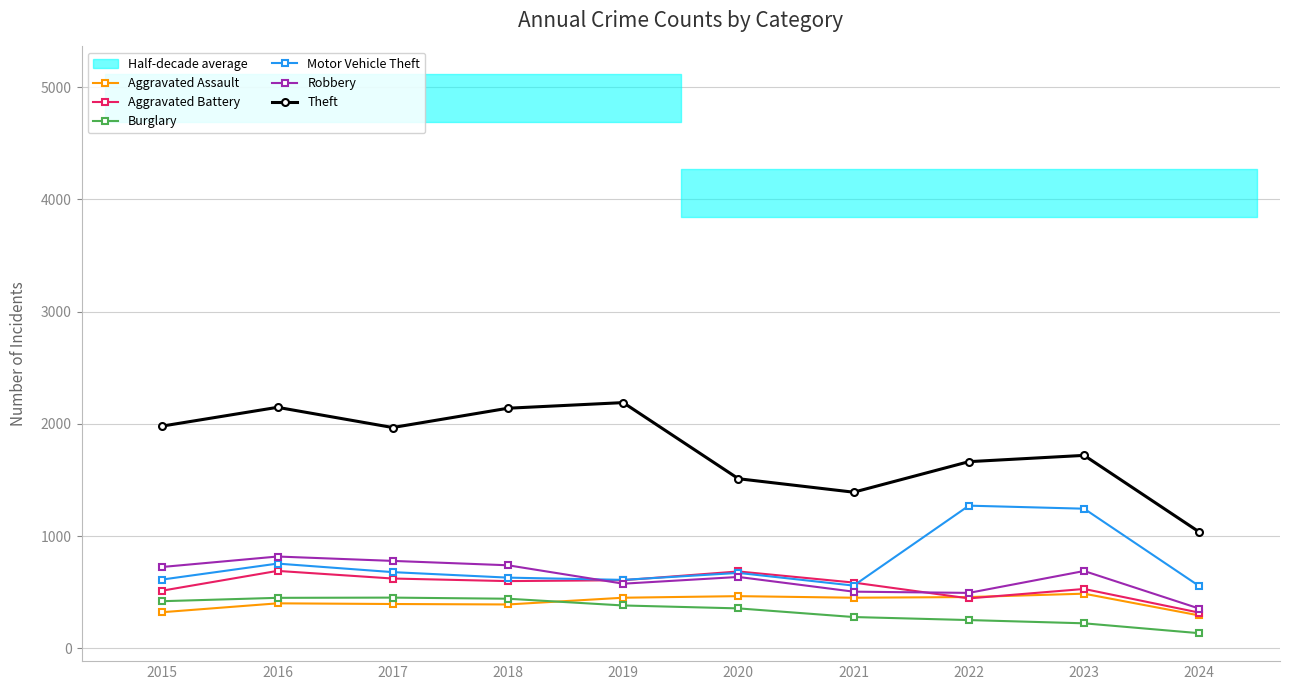

Which series has the widest spread of values?

Theft